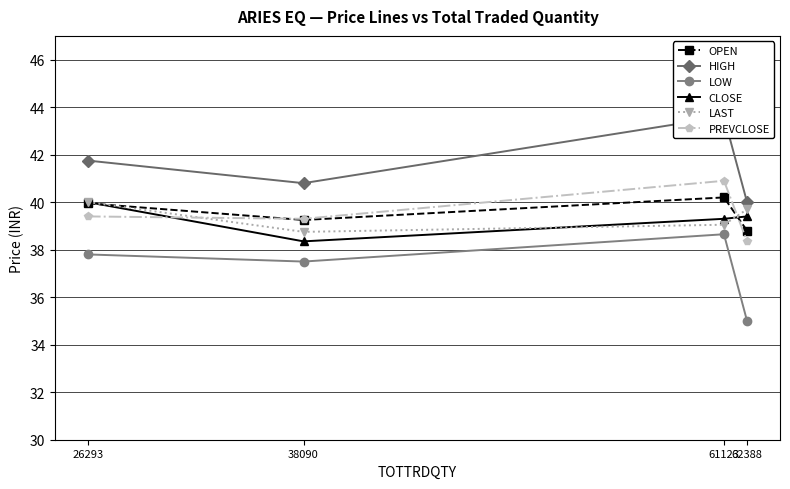

Is it true that LAST equals 18.0 at 38090?

False